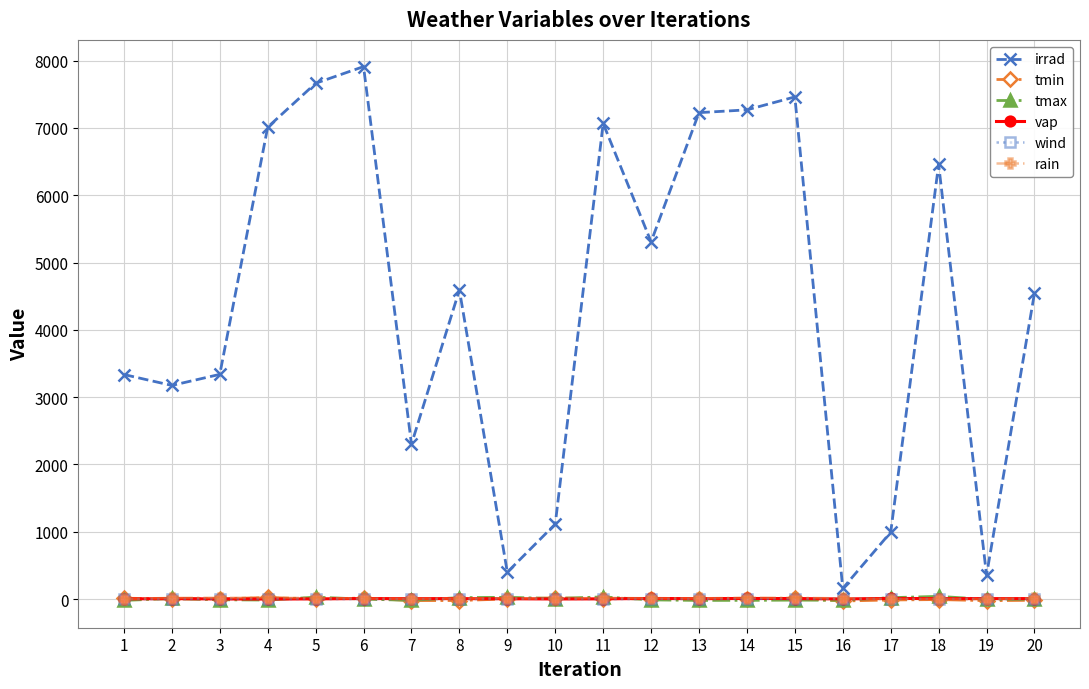

What is the spread (max minus min) of values at 11?

7065.1